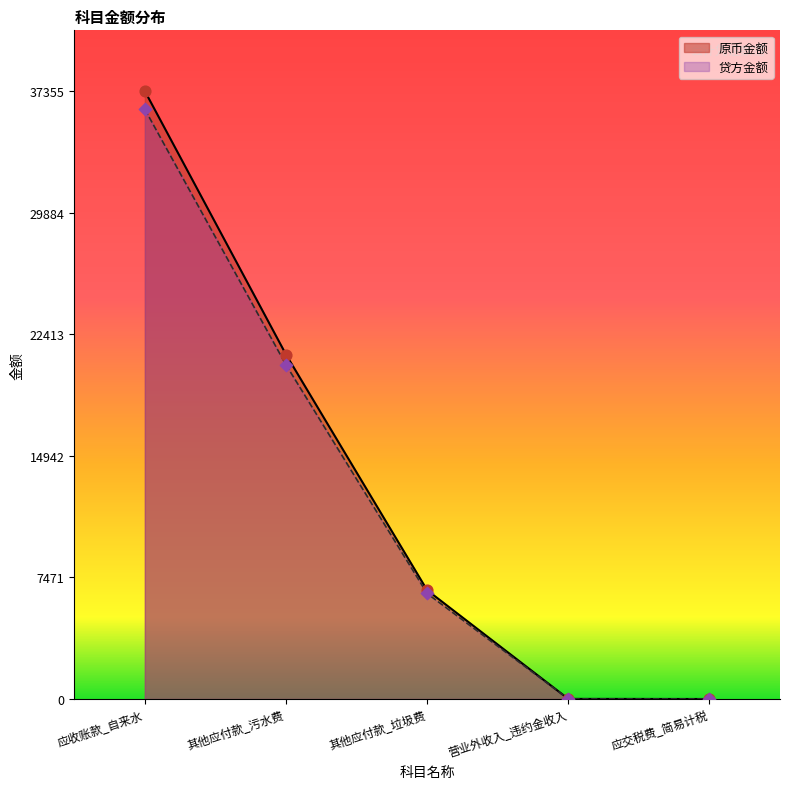

Is the value of 贷方金额 at 营业外收入_违约金收入 greater than the value of 原币金额 at 其他应付款_垃圾费?

No